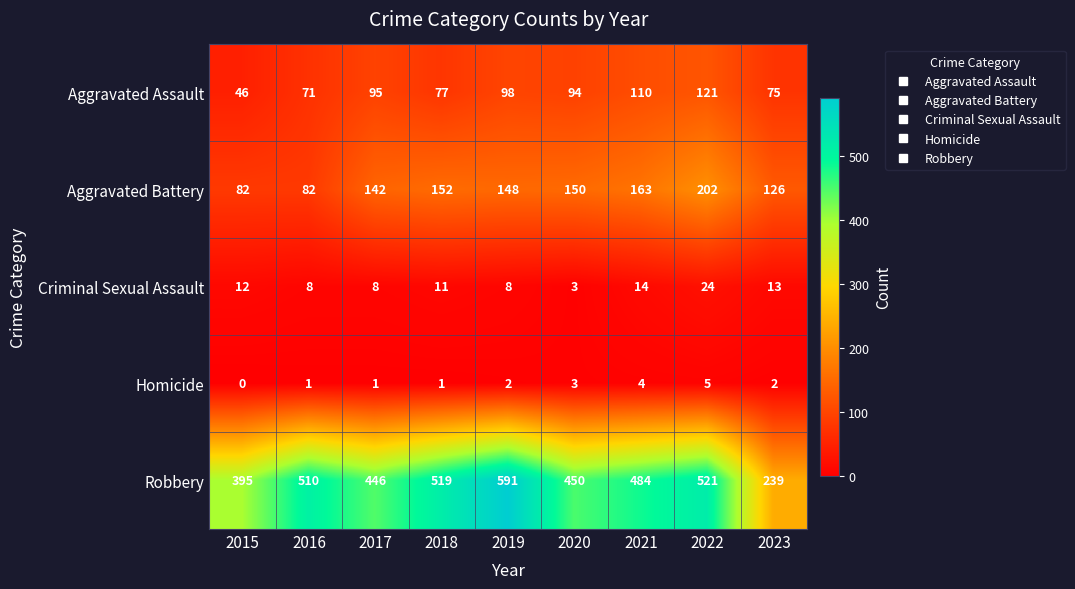

What is the approximate value of Aggravated Assault at 2019, to the nearest 5?

100